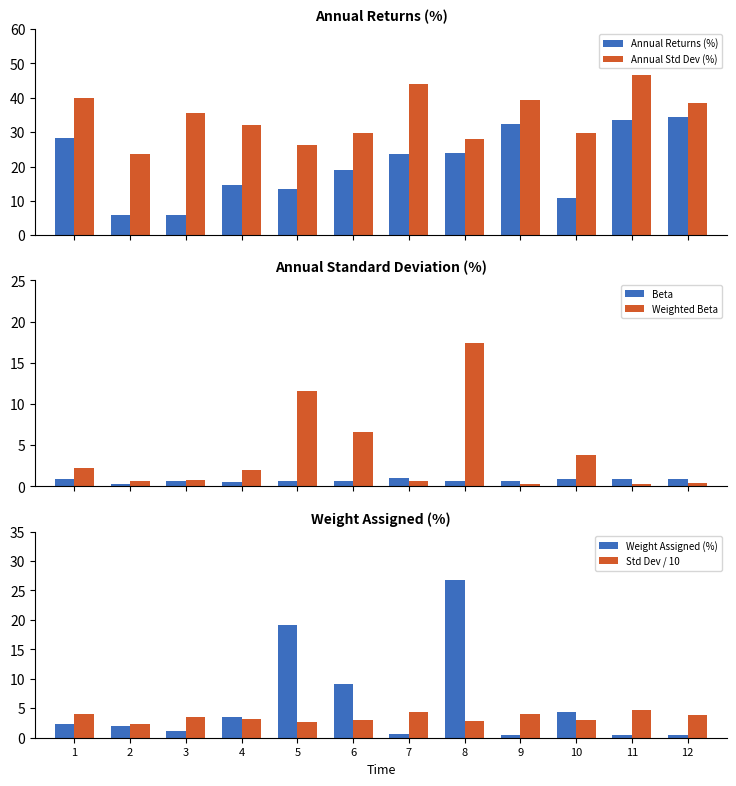

How many groups of bars are there?

12